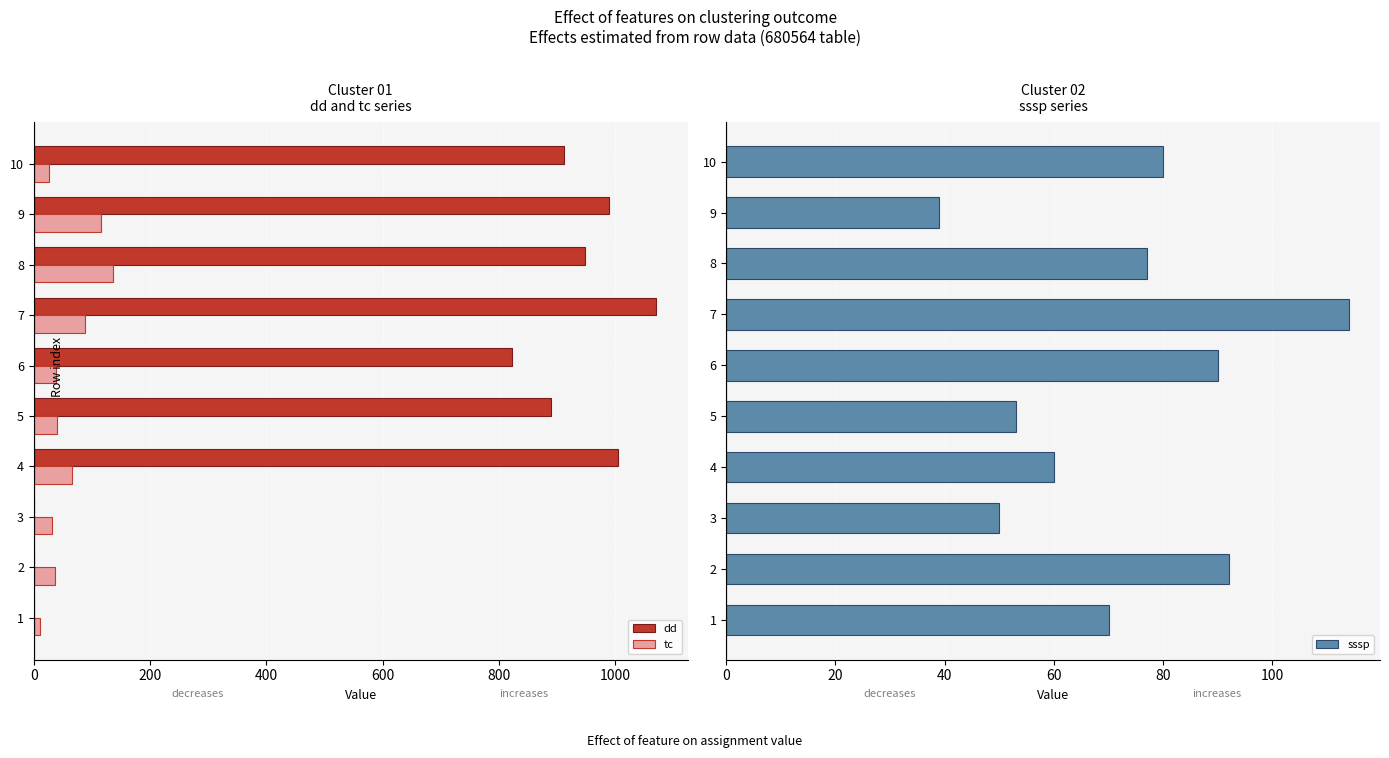

Where is dd nearest to the value 535?

6